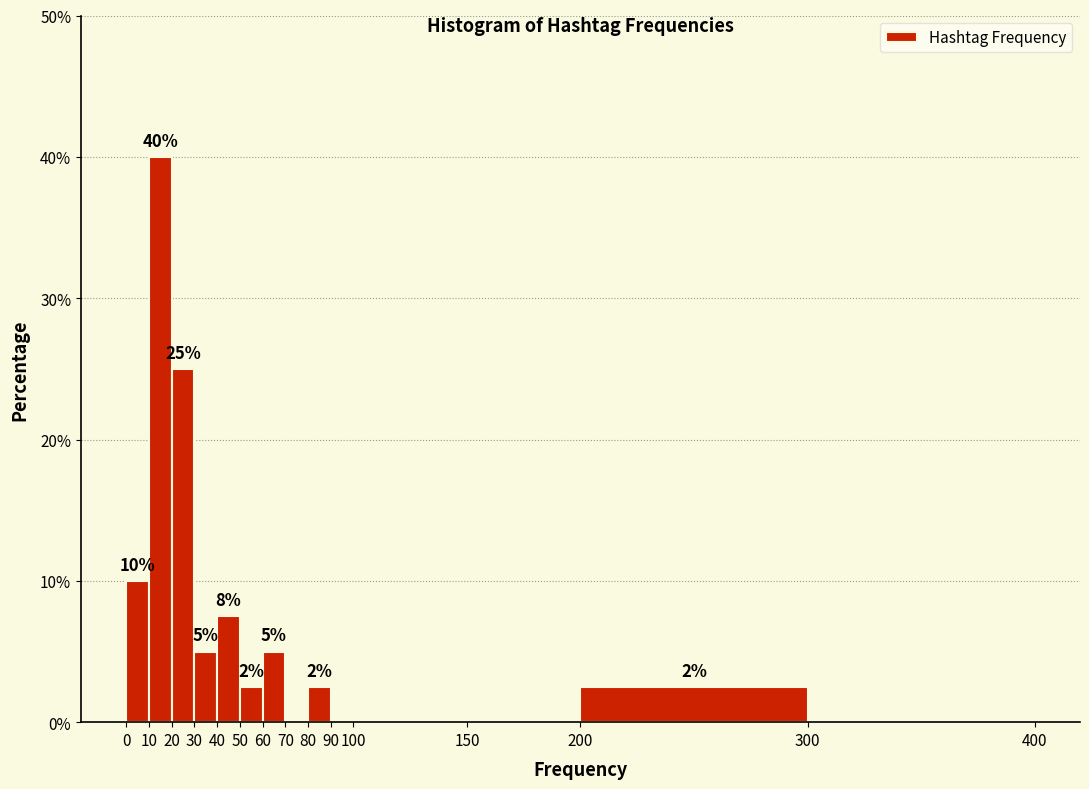

Which range on the x-axis has the tallest bar?

10 to 20